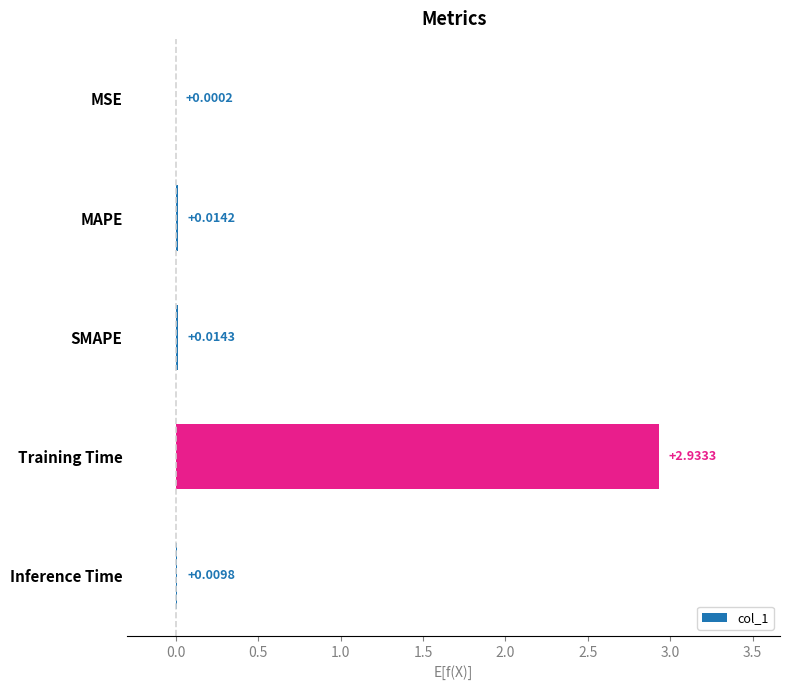

Which category has the highest value across all series?

Training Time